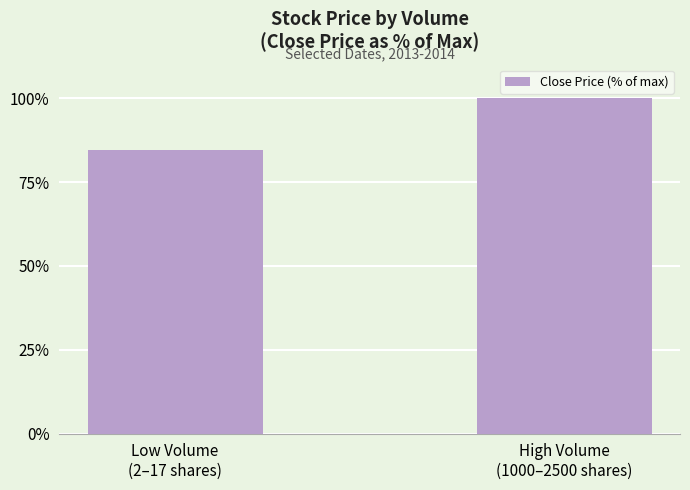

Which category has the highest value across all series?

High Volume
(1000–2500 shares)